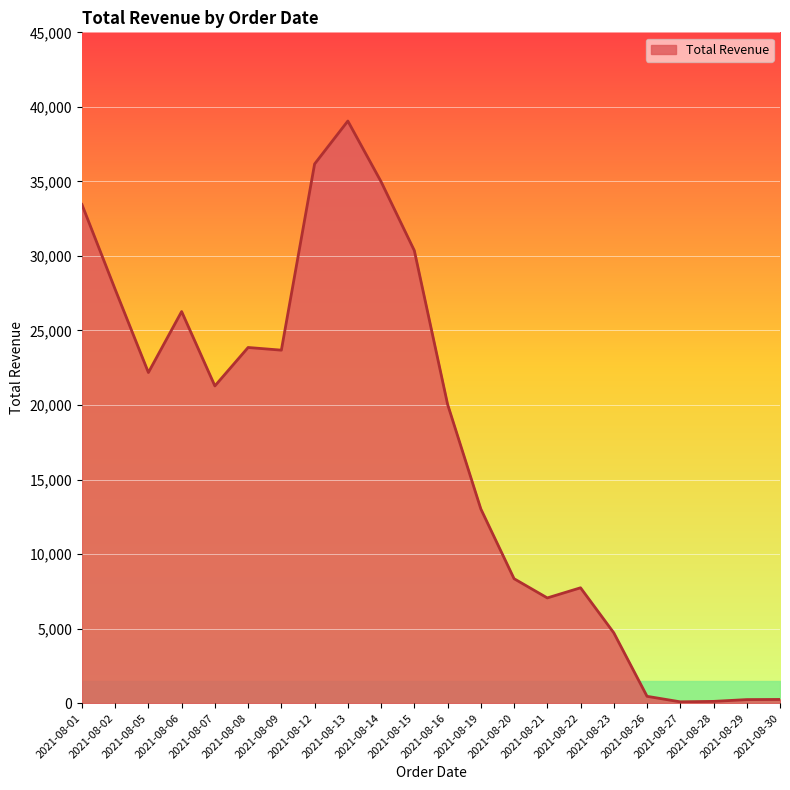

At which category does the data reach its first local peak?

2021-08-06